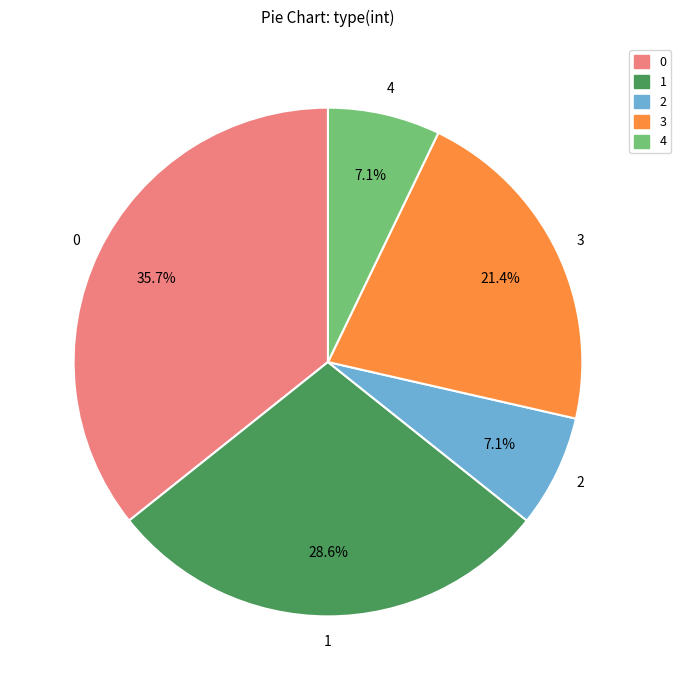

Do 4 and 3 together represent more than half of the pie?

No